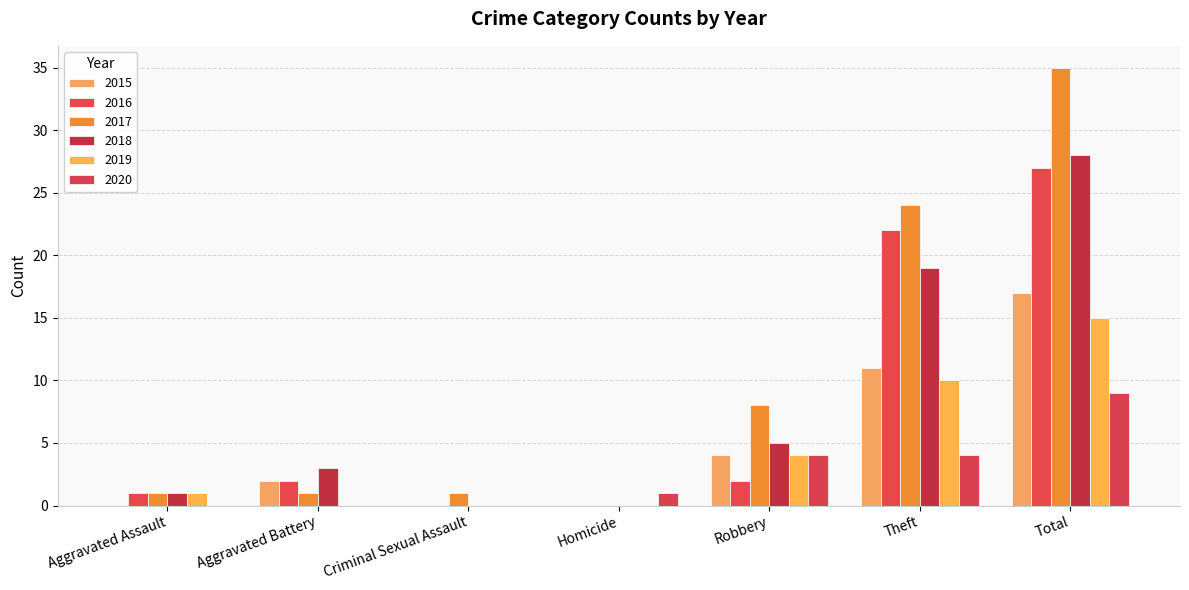

List the labels in order of 2019 value, largest first.

Total, Theft, Robbery, Aggravated Assault, Aggravated Battery, Criminal Sexual Assault, Homicide